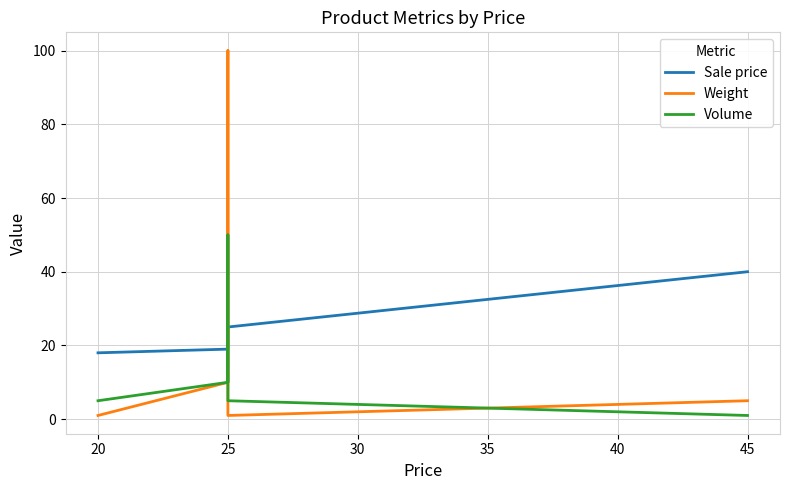

Count the number of categories in the chart.

5